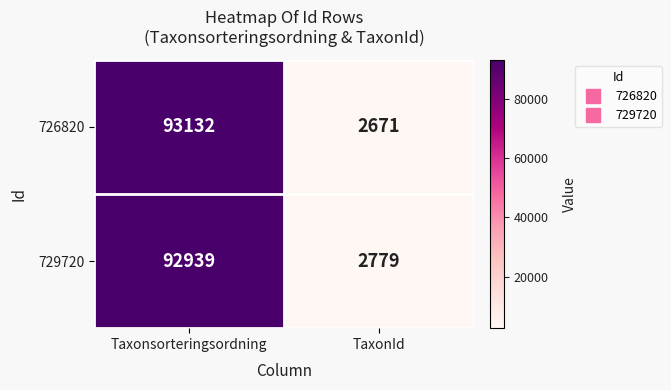

How many data points does each series have?

2